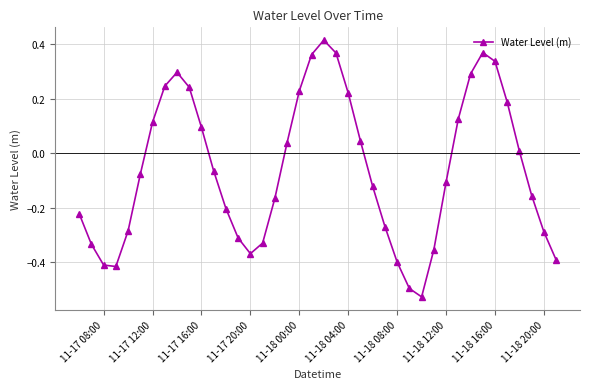

What is the sum of all values?

-2.3